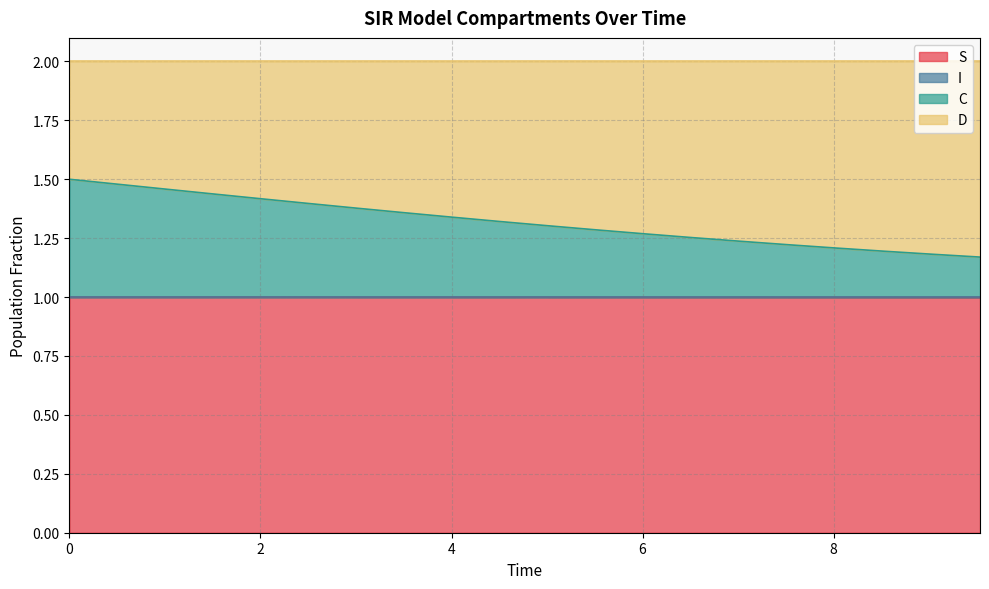

What is the maximum value for S?

1.0